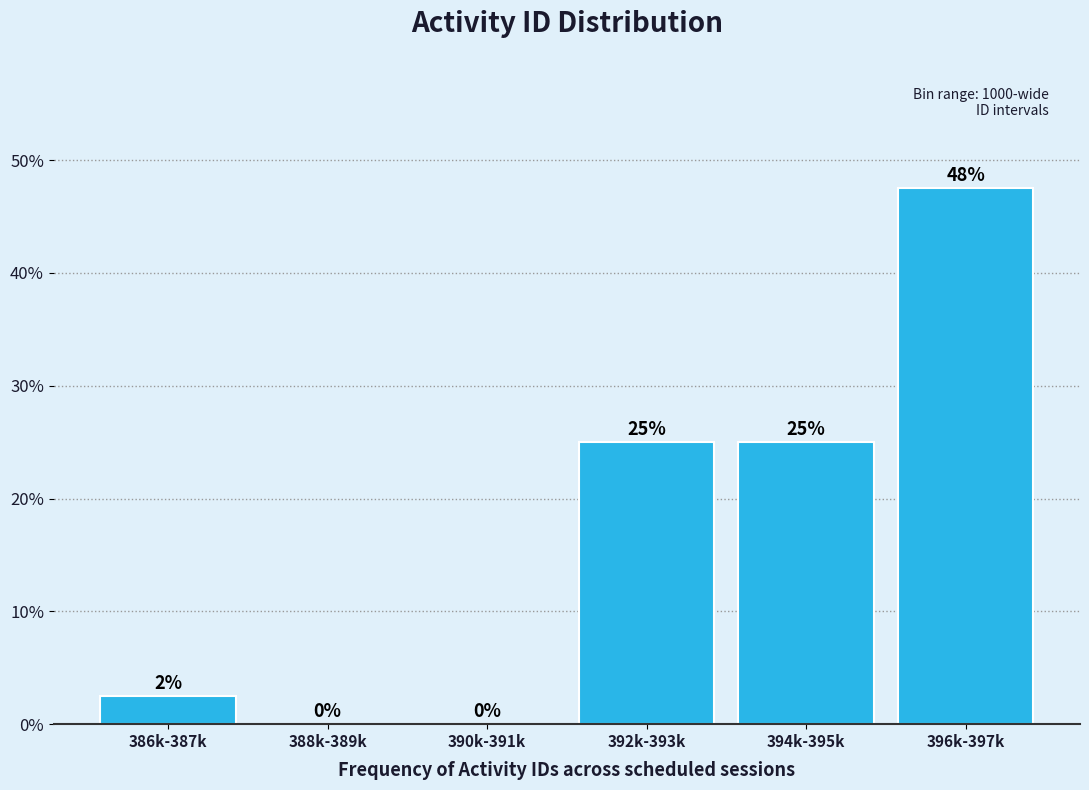

What is the greatest value displayed?

47.5